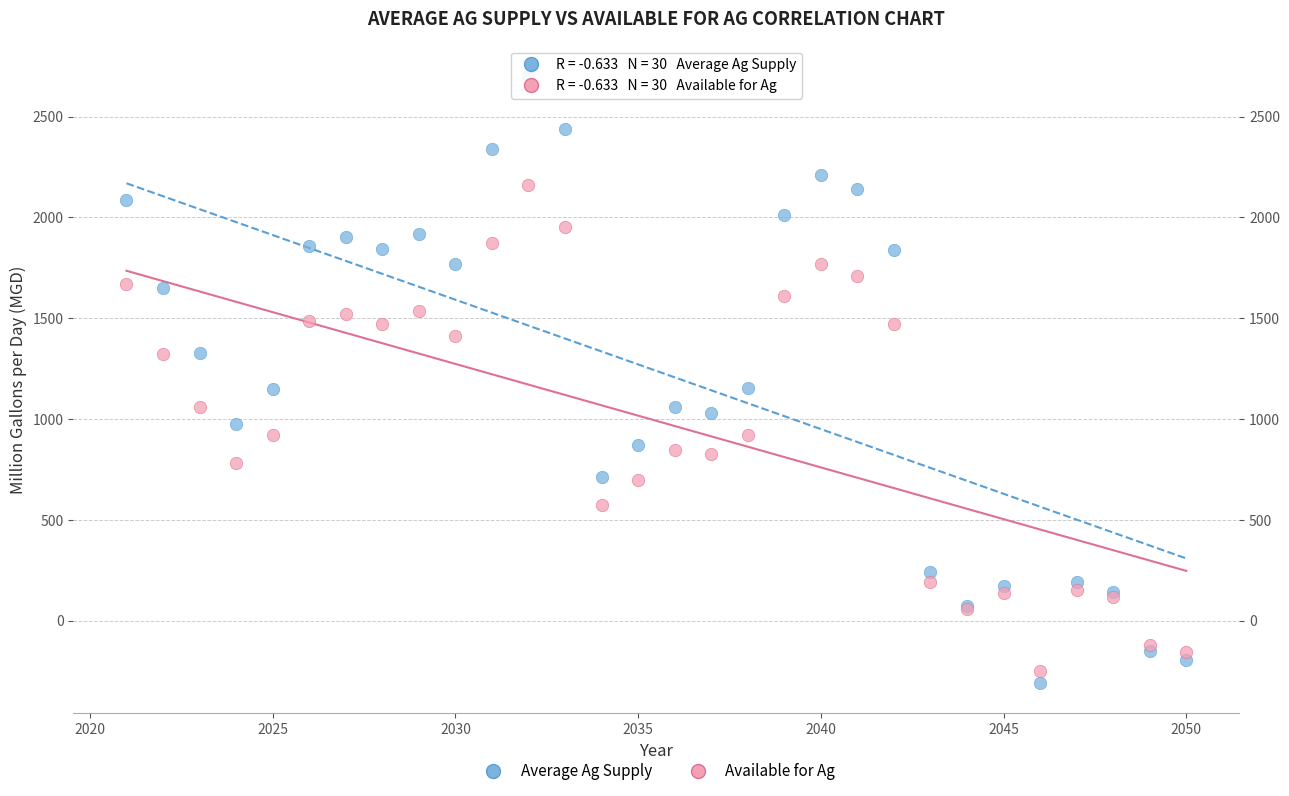

Which series contains the lowest Y value?

Average Ag Supply